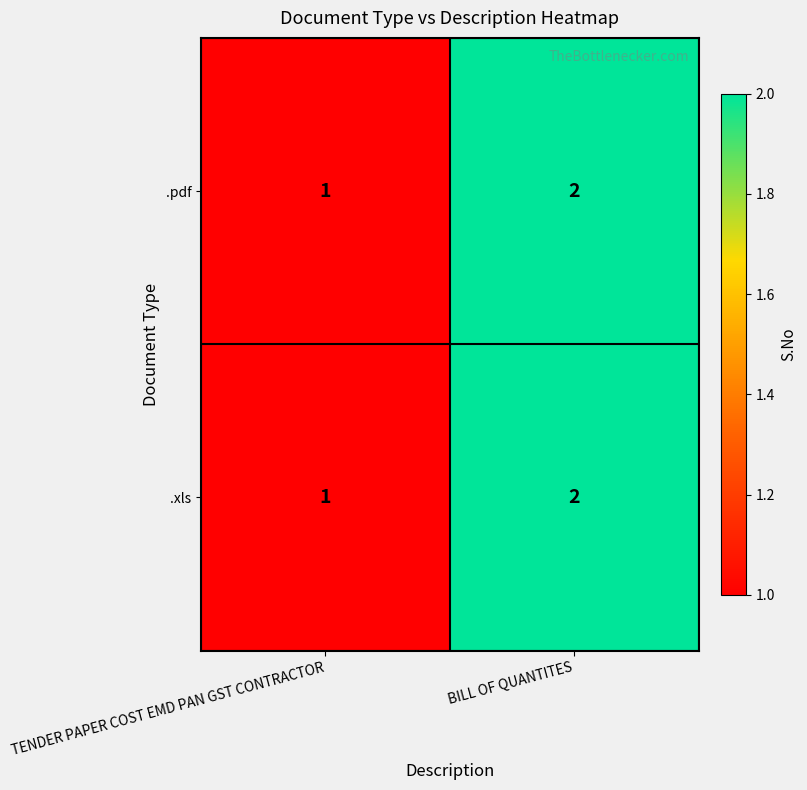

The value of .pdf at BILL OF QUANTITES is 1. True or false?

False